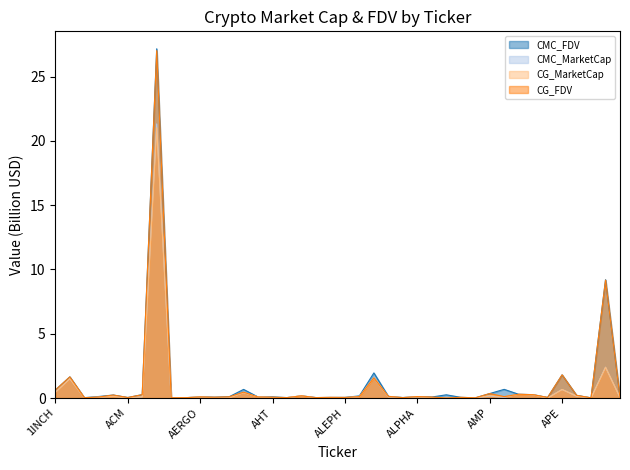

Rank the series by their maximum value, from highest to lowest.

CMC_FDV, CG_FDV, CMC_MarketCap, CG_MarketCap